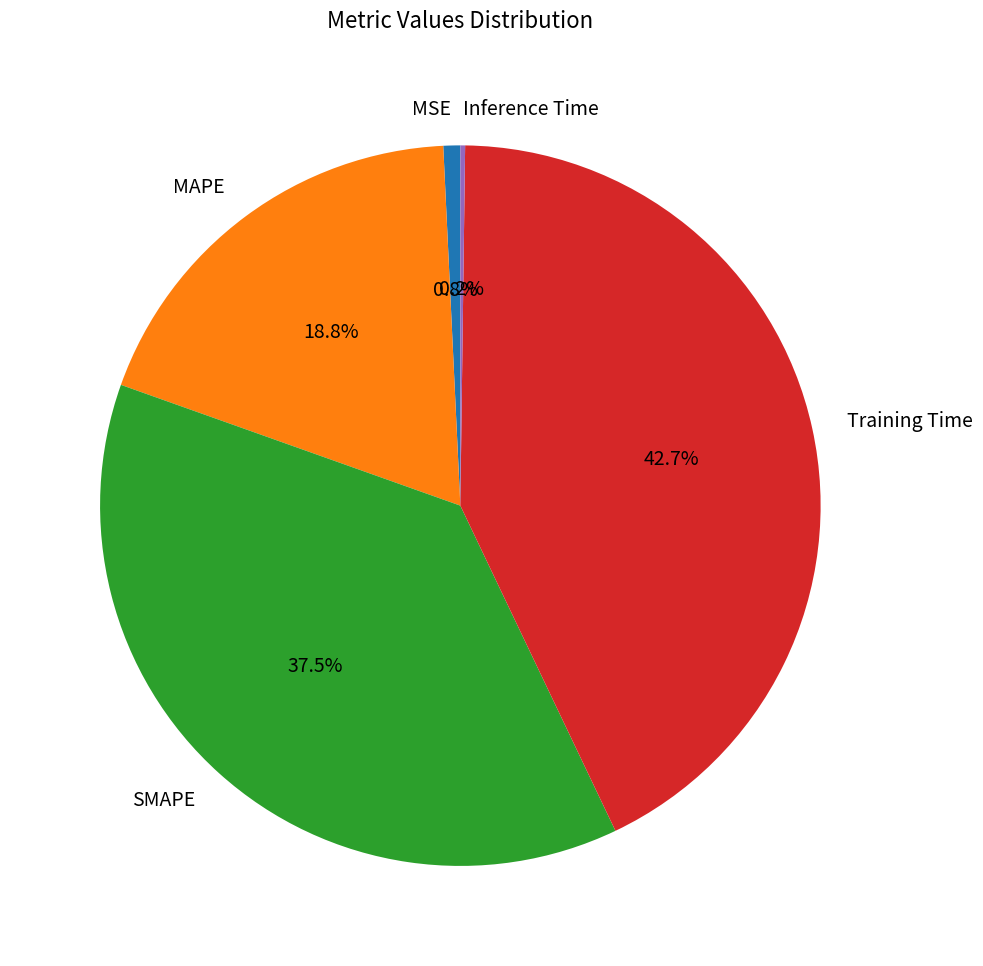

To the nearest percent, what is the combined percentage of MAPE and MSE?

20%